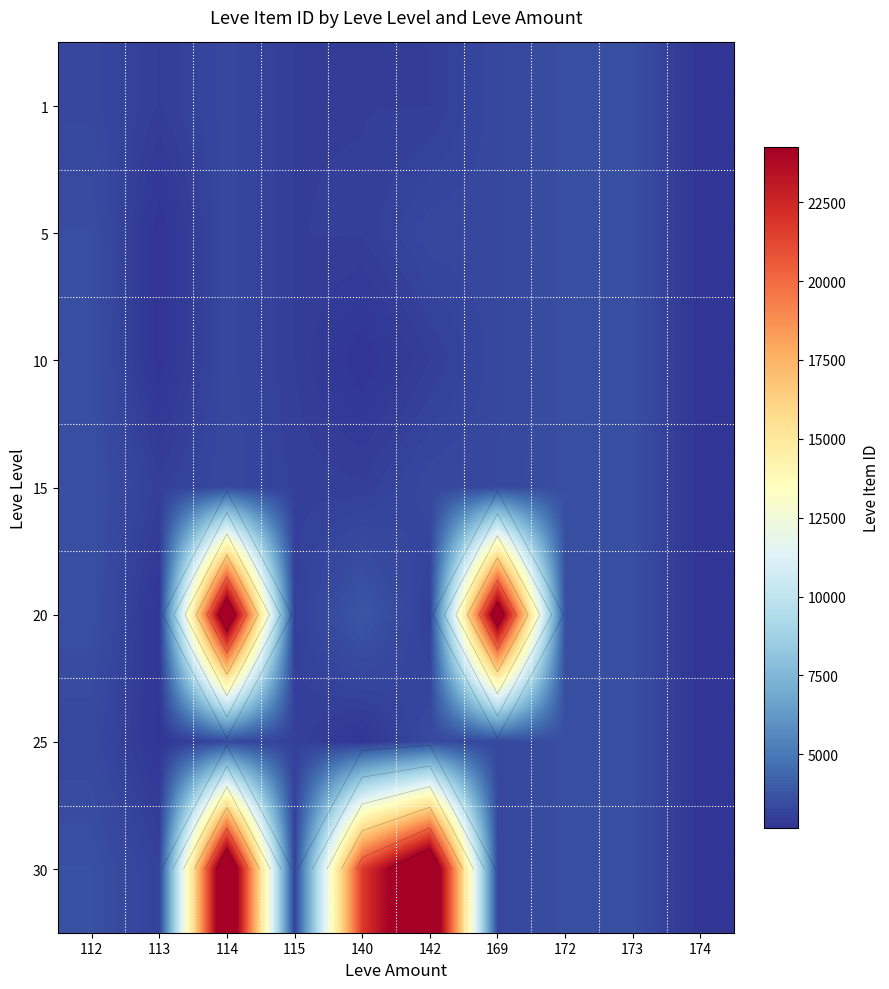

What is the total value across all series at 112?

24440